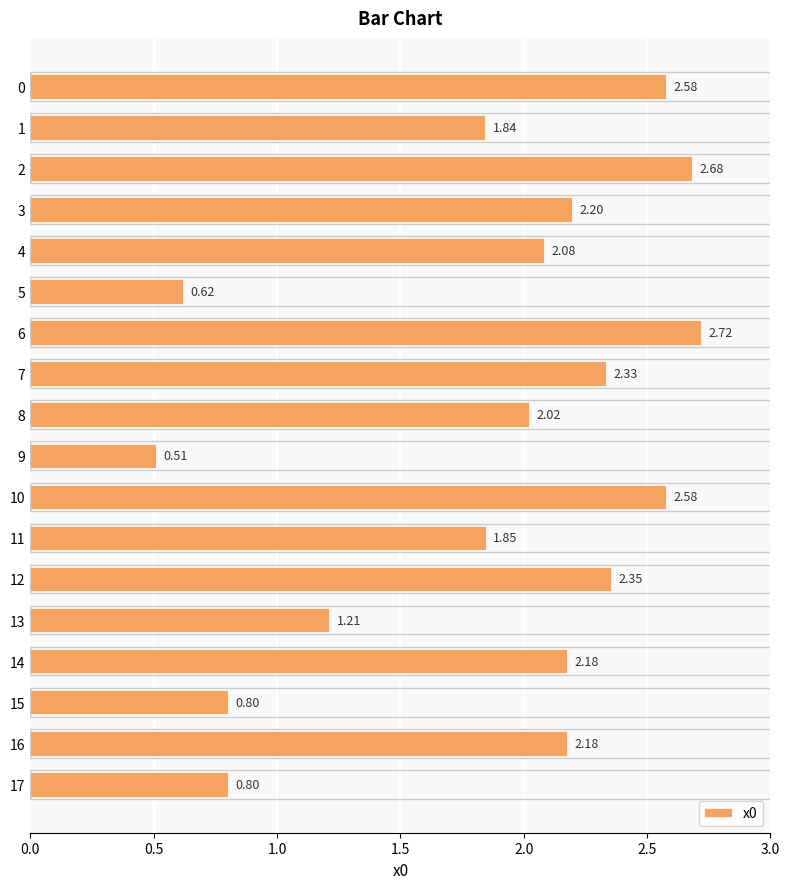

What is the difference between the values at 14 and 10?

0.4